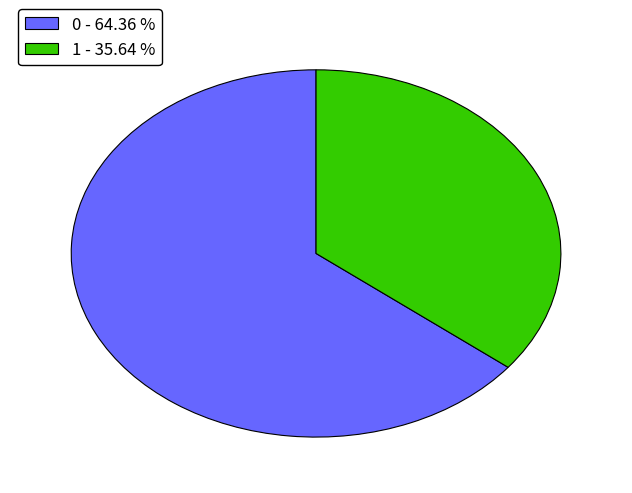

Is it true that 1 is 36% of the pie?

True